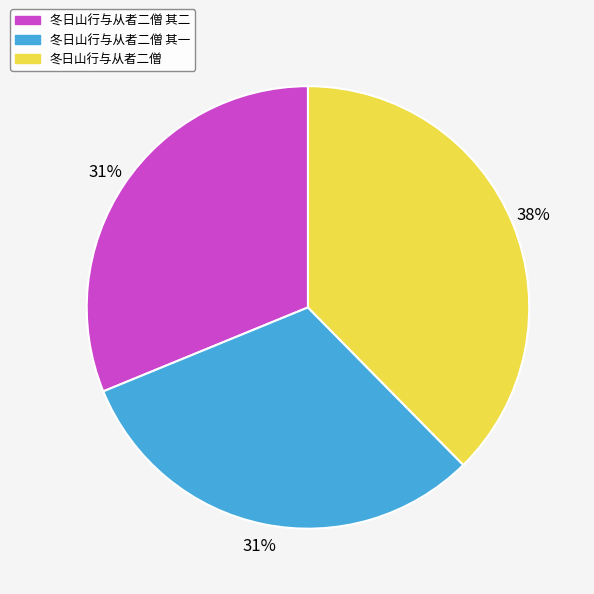

What percentage is the 冬日山行与从者二僧 其一 slice, to the nearest percent?

31%